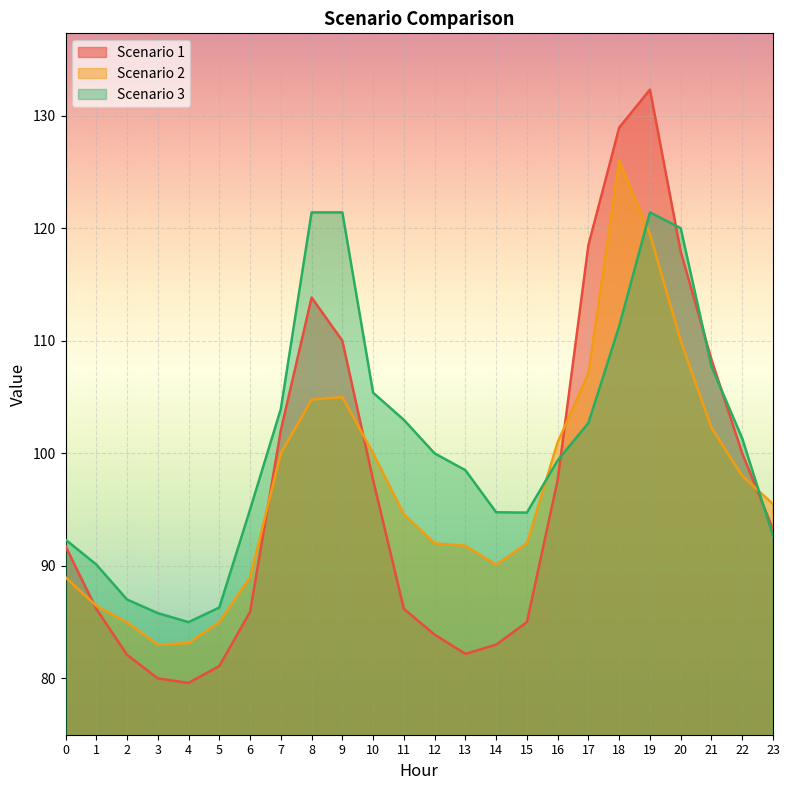

Reading right to left, list all the values displayed in this chart.

Scenario 1: 93.3	100.0	108.3	117.9	132.3	128.9	118.5	97.6	85.0	83.0	82.2	83.9	86.2	97.6	110.0	113.8	102.0	85.9	81.1	79.6	80.0	82.1	86.2	91.8
Scenario 2: 95.5	98.0	102.3	110.0	119.5	126.0	107.1	101.0	92.0	90.1	91.8	92.0	94.6	100.0	105.0	104.8	100.0	89.0	85.0	83.1	83.0	85.0	86.5	89.0
Scenario 3: 92.7	101.3	107.7	120.0	121.4	111.3	102.7	99.4	94.7	94.8	98.5	100.0	103.0	105.4	121.4	121.4	103.9	95.0	86.3	85.0	85.8	87.0	90.1	92.3